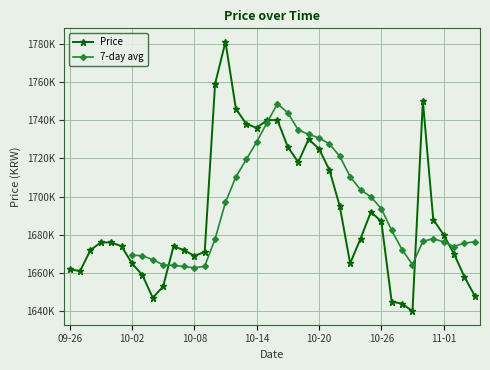

What is the value of the 31st point from the left?

1687000